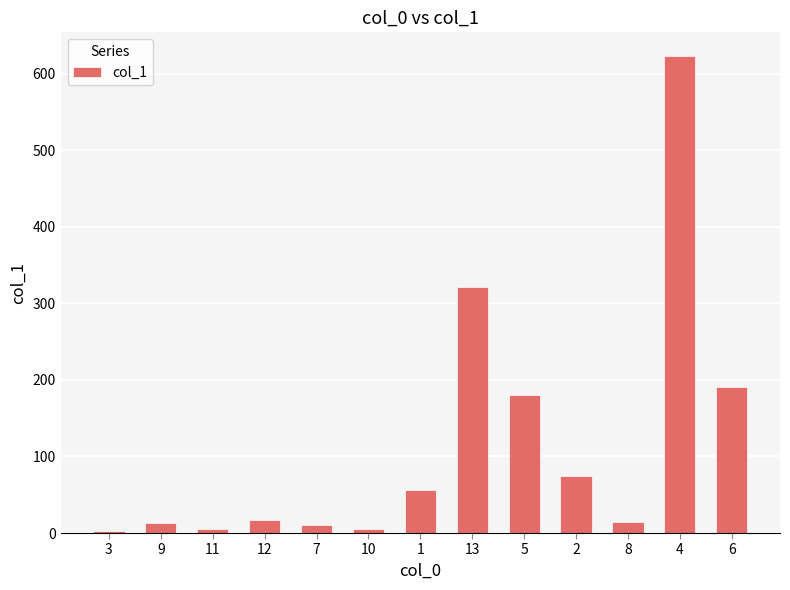

What value does the data have at 3?

2.0